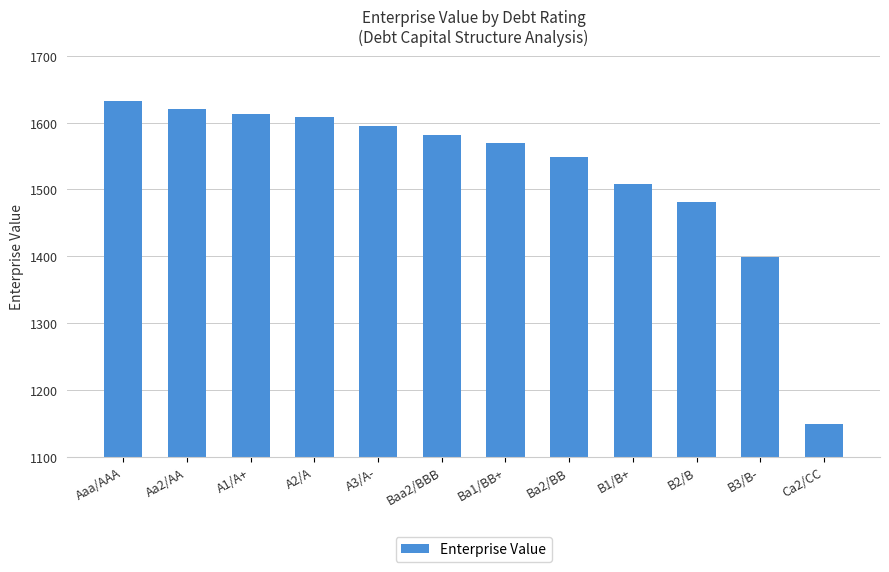

At which category does the chart reach its minimum across all series?

Ca2/CC